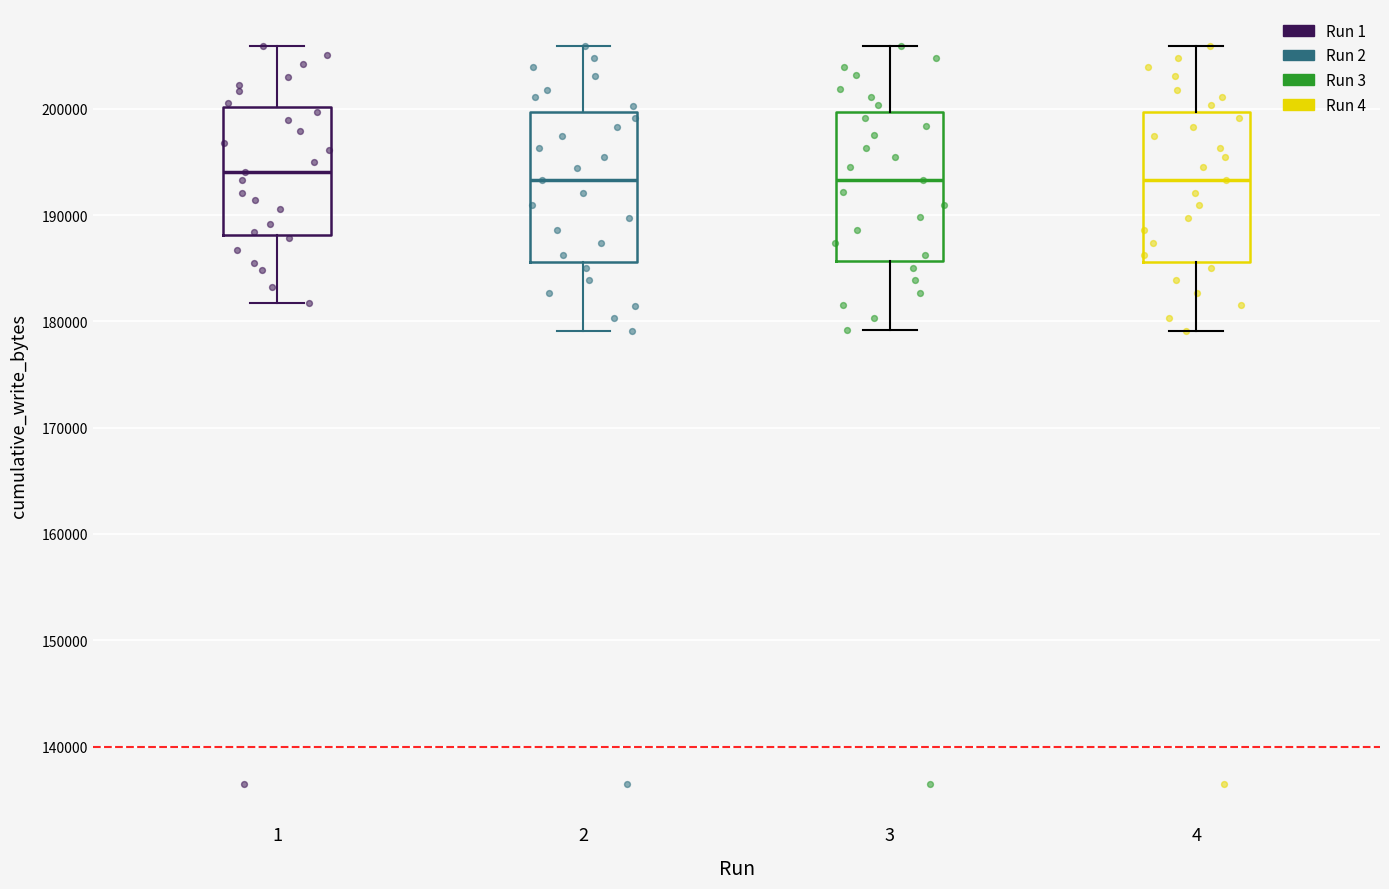

Reading left to right, read every box against the y-axis: the position of its median line, the range the box covers, and the ends of its whiskers. The values are not printed on the chart, so give them approximately, as read against the axis.

1: median 194000, box 188000 to 200000, whiskers 182000 to 206000
2: median 193000, box 186000 to 200000, whiskers 179000 to 206000
3: median 193000, box 186000 to 200000, whiskers 179000 to 206000
4: median 193000, box 186000 to 200000, whiskers 179000 to 206000